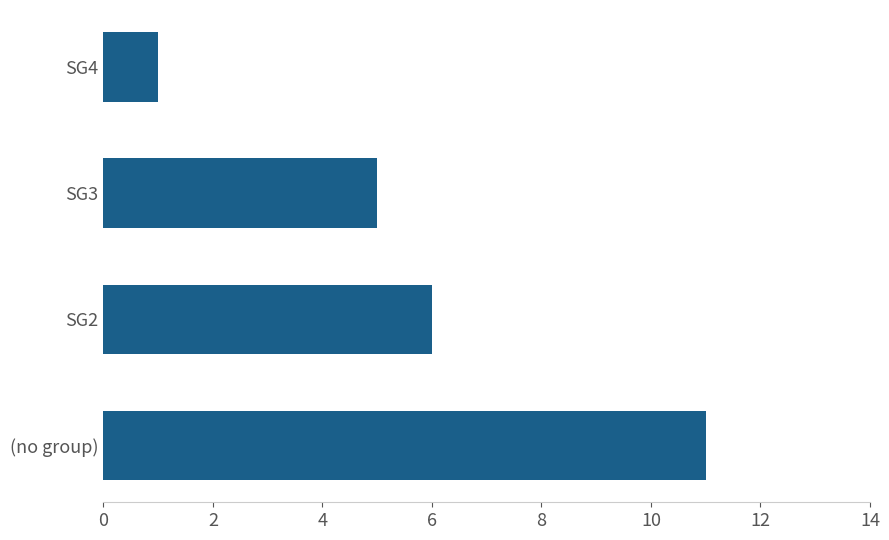

Reading bottom to top, transcribe all the data shown in this chart.

11	6	5	1